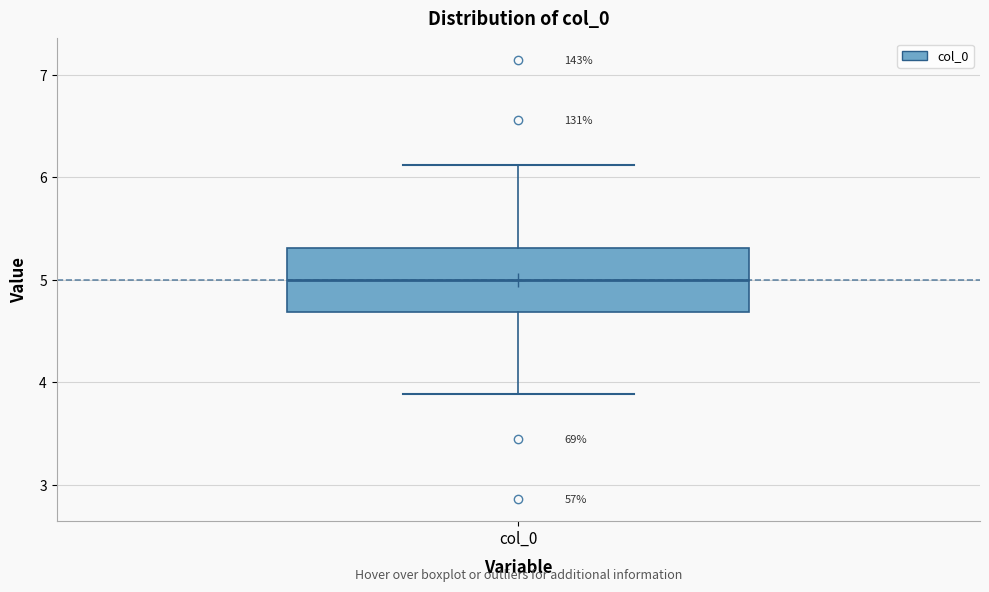

Transcribe this box plot: give where the median line is, the range the box spans, and where the two whiskers end, as read against the y-axis. The values are not printed on the chart, so give them approximately, as read against the axis.

median 5.0, box 4.7 to 5.3, whiskers 3.9 to 6.1